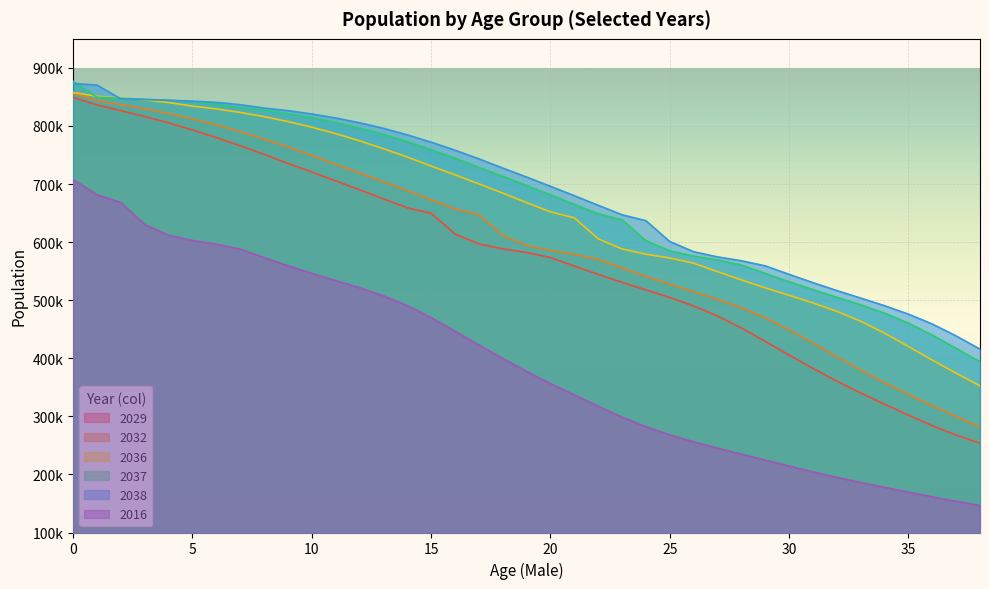

What is the greatest value displayed?

876900